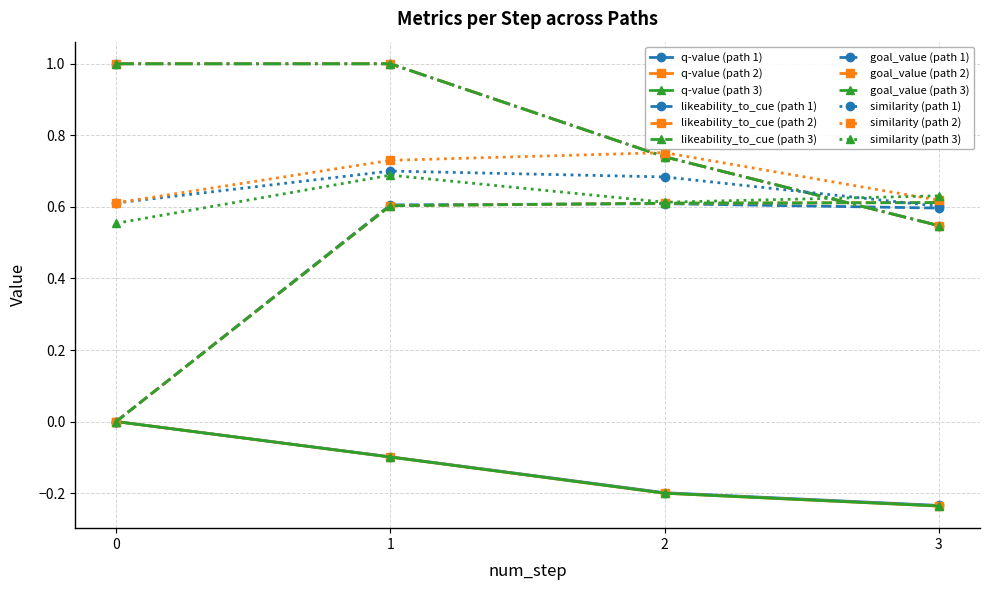

Reading left to right, extract all data points from this chart.

q-value: 0=0.0	1=-0.1	2=-0.2	3=-0.2	0=0.0	1=-0.1	2=-0.2	3=-0.2	0=0.0	1=-0.1	2=-0.2	3=-0.2
likeability_to_cue: 0=0.0	1=0.6	2=0.6	3=0.6	0=0.0	1=0.6	2=0.6	3=0.6	0=0.0	1=0.6	2=0.6	3=0.6
goal_value: 0=1.0	1=1.0	2=0.7	3=0.5	0=1.0	1=1.0	2=0.7	3=0.5	0=1.0	1=1.0	2=0.7	3=0.5
similarity: 0=0.6	1=0.7	2=0.7	3=0.6	0=0.6	1=0.7	2=0.8	3=0.6	0=0.6	1=0.7	2=0.6	3=0.6